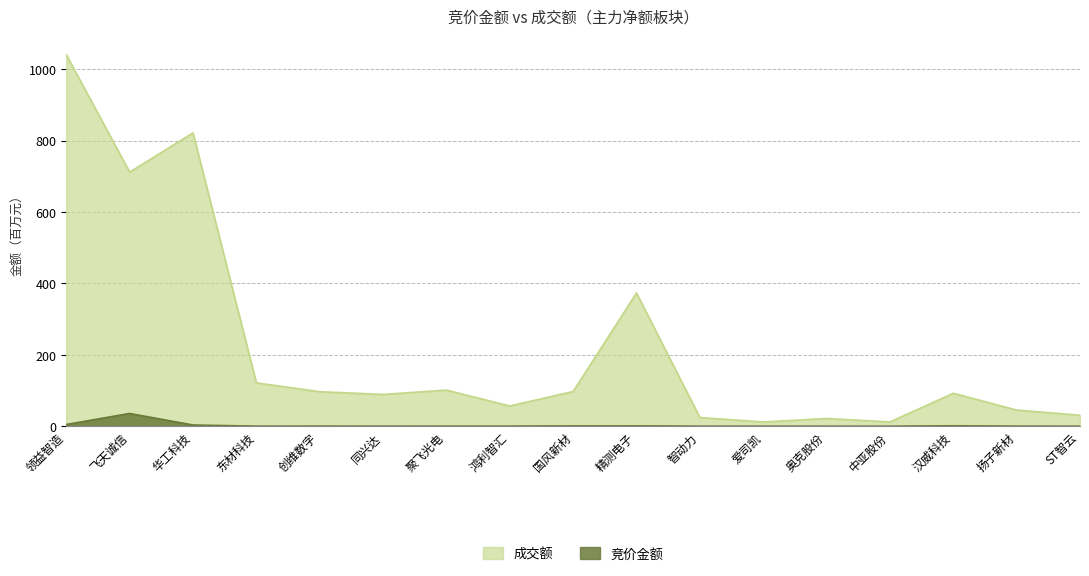

True or false: 竞价金额 has more than 2 interior local peaks.

True